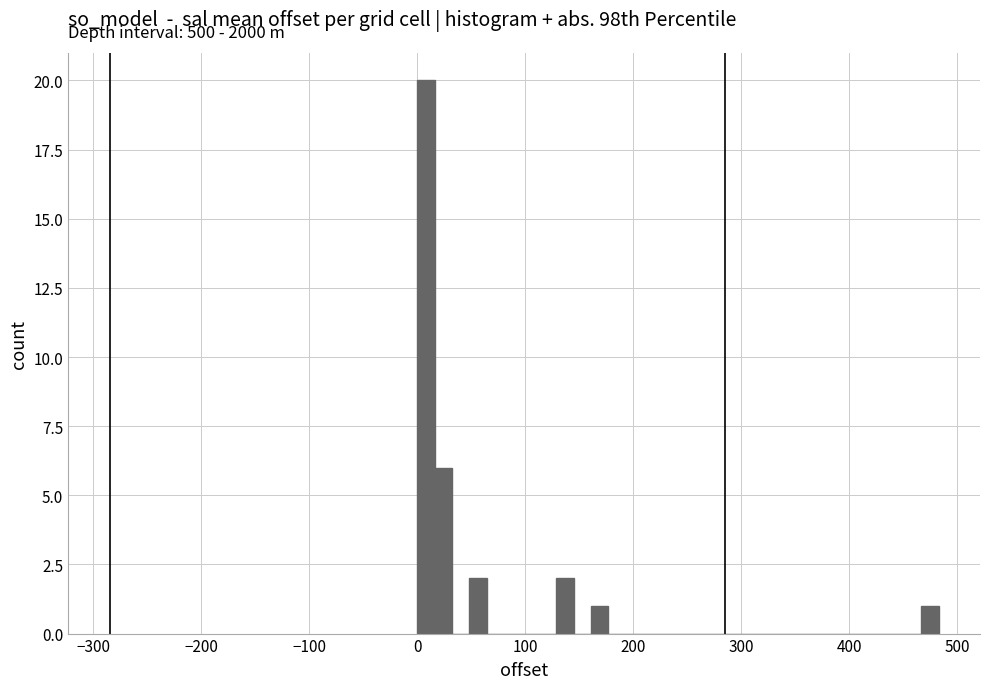

Around what value on the x-axis is the tallest bar? Give the approximate position of its centre, as read against the axis.

10